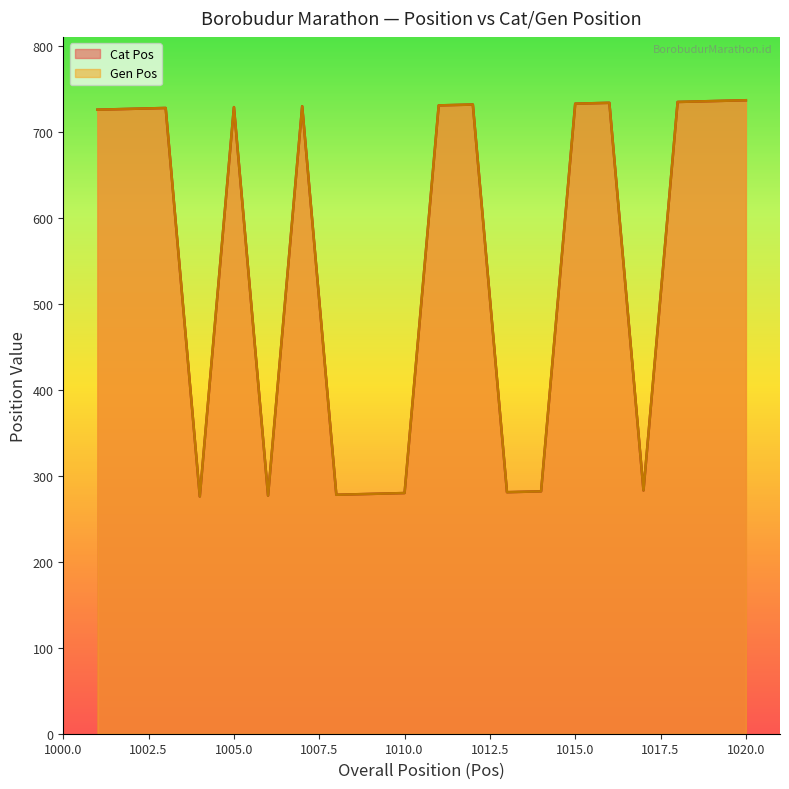

How many lines are shown in the chart?

2